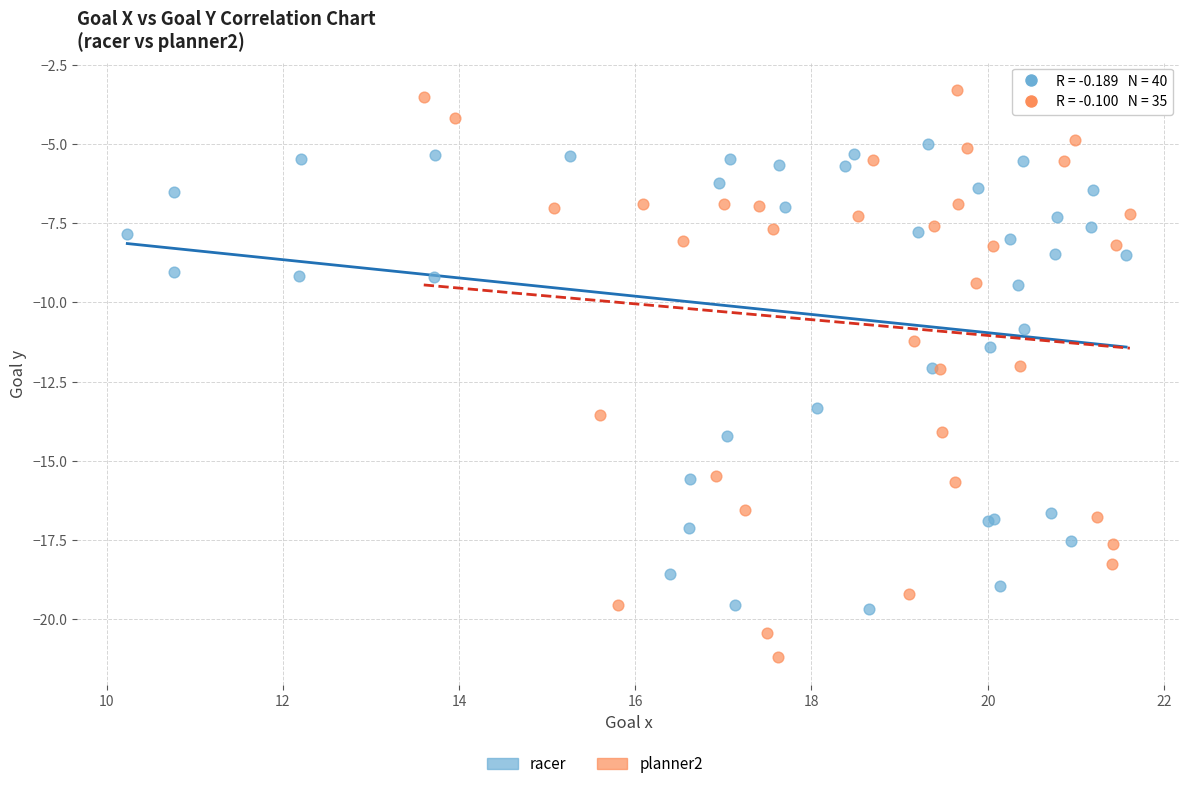

Which series contains the lowest Y value?

planner2